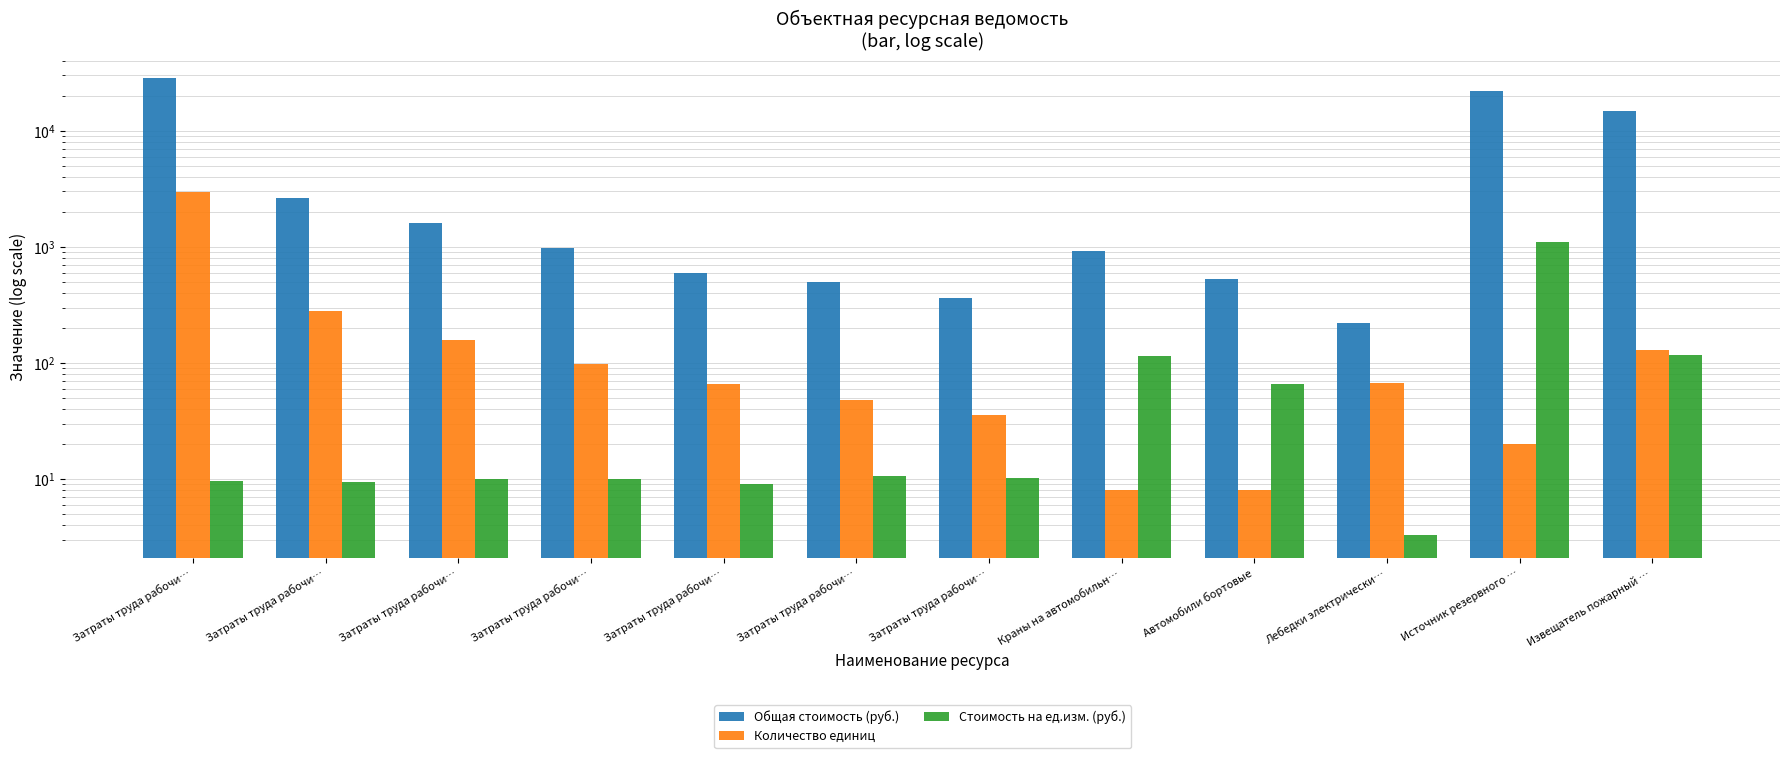

Which series has the widest spread of values?

Общая стоимость (руб.)